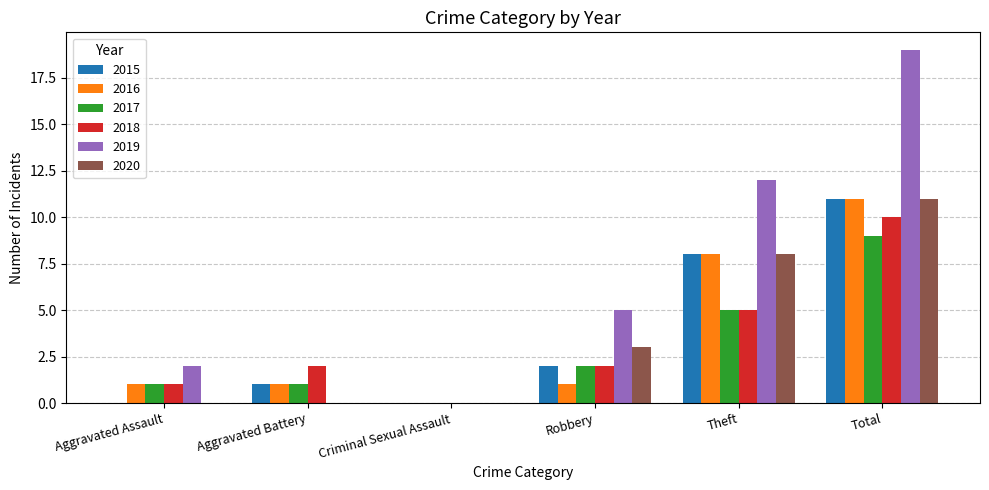

How many categories are shown in the chart?

6